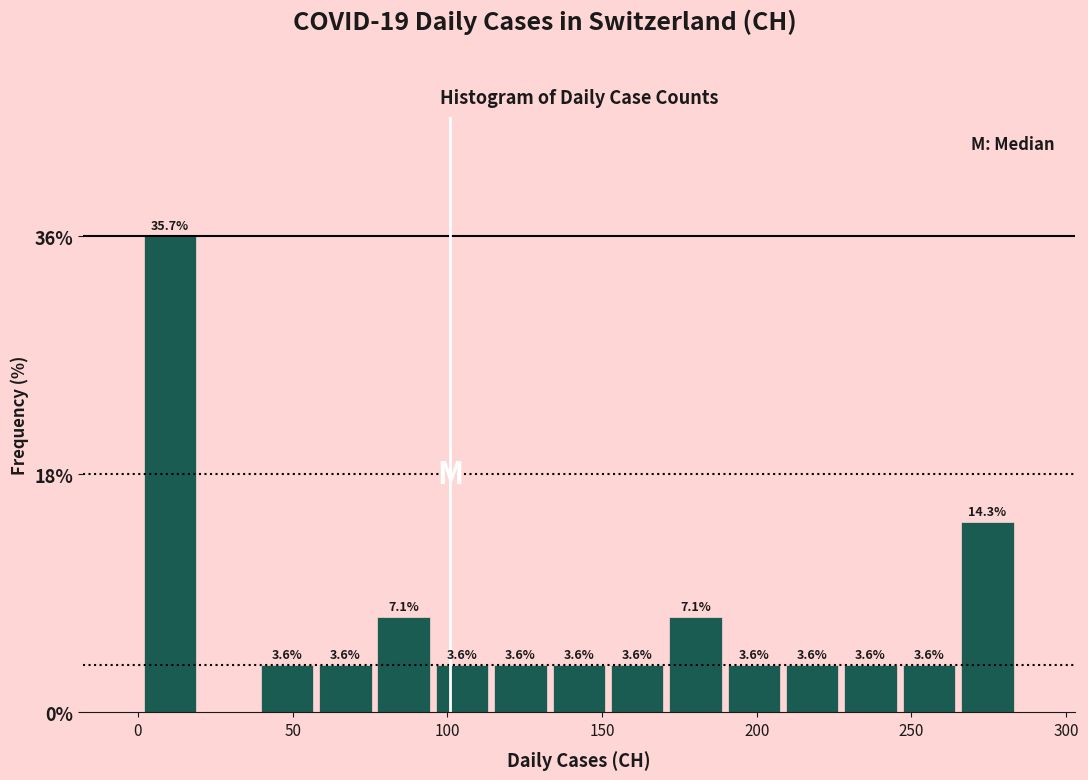

Read against the x-axis, roughly where is the centre of the tallest bar?

10